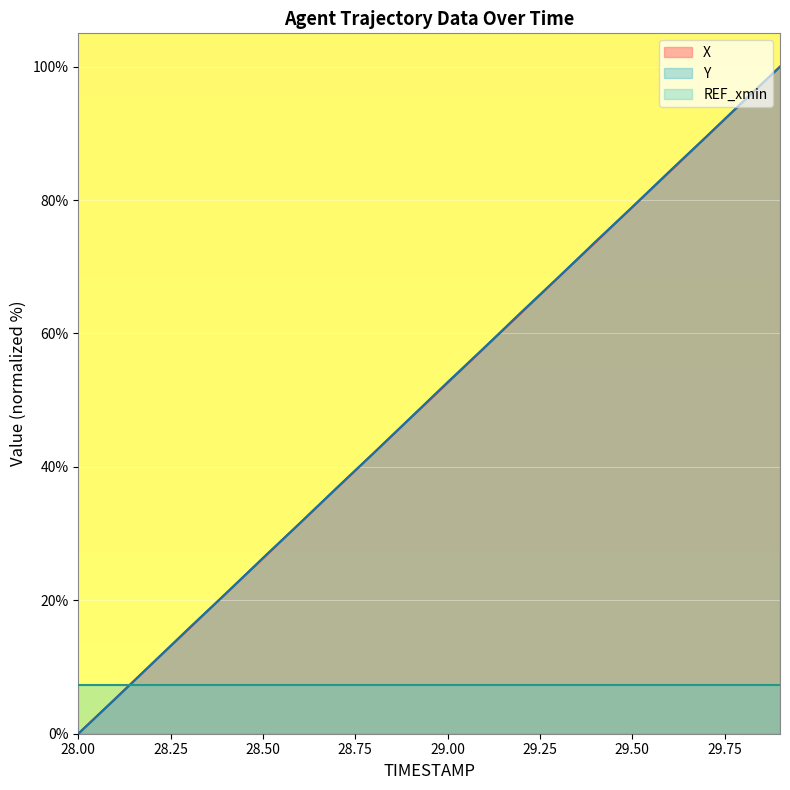

What value does the Y series have at 29.9?

100.0